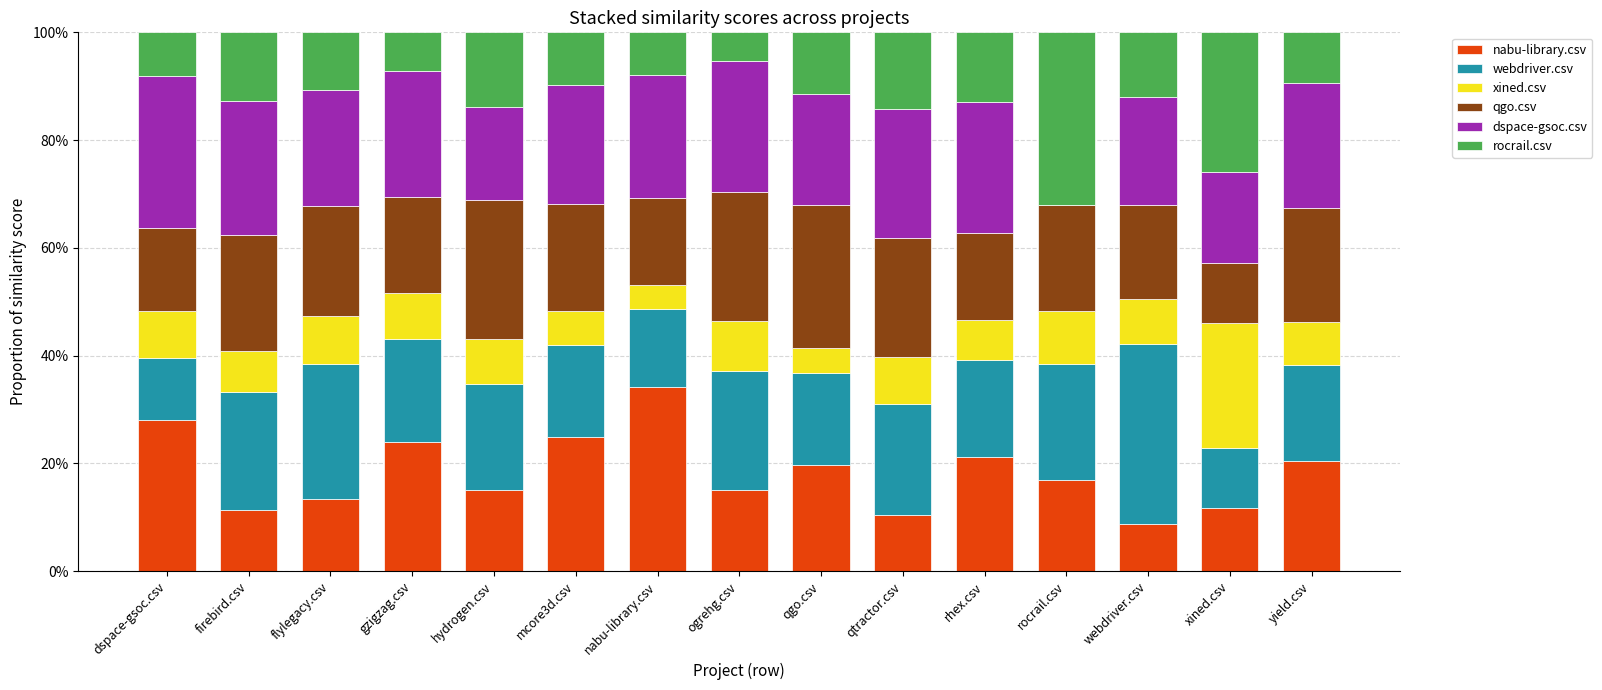

Are the bars horizontal?

No